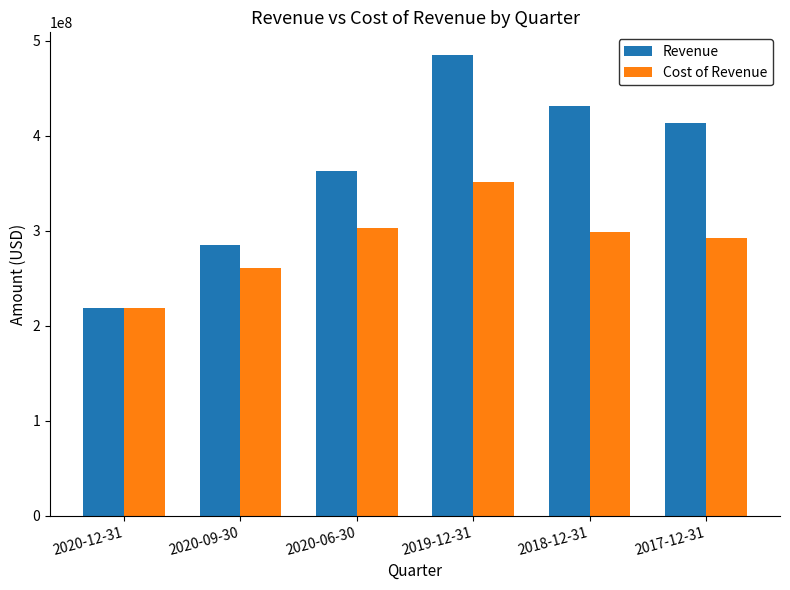

Which category has the highest value in the Revenue series?

2019-12-31